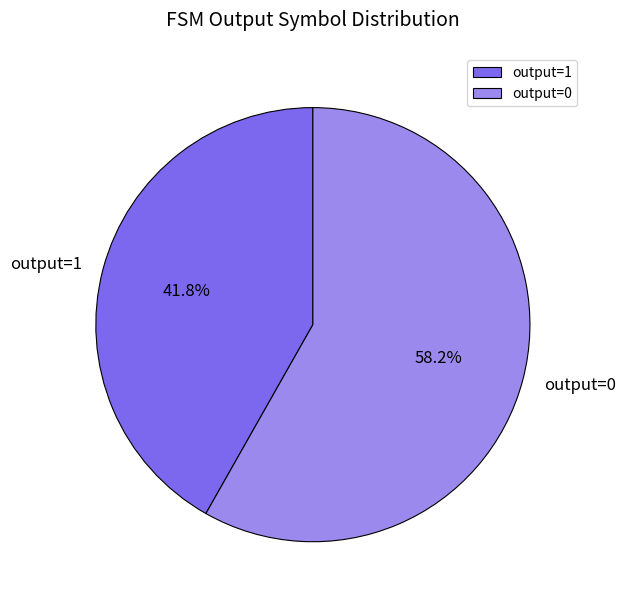

Approximately how many times larger is the value at output=1 compared to output=0?

0.7